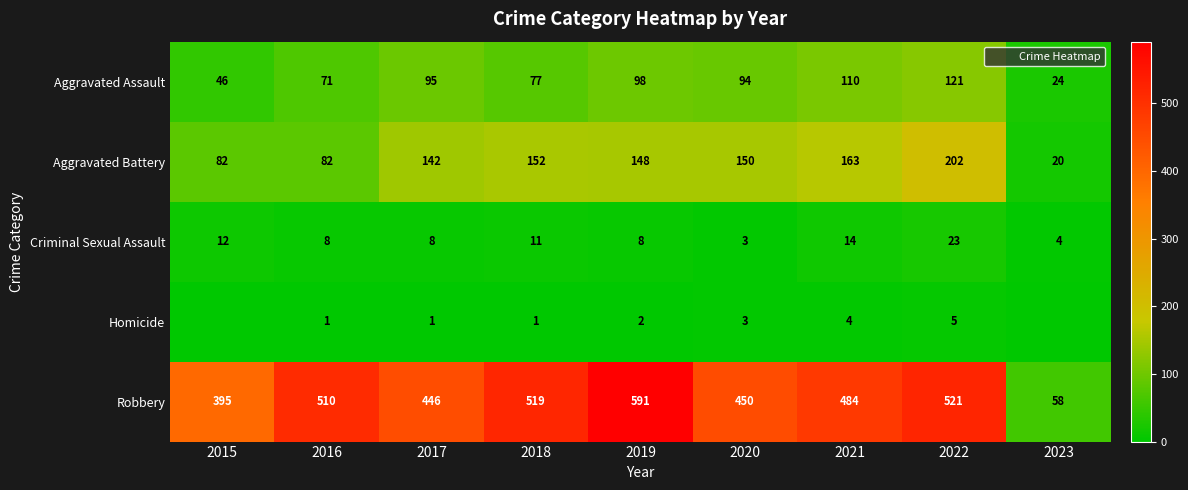

What is the approximate value of Aggravated Battery at 2020, to the nearest 50?

150